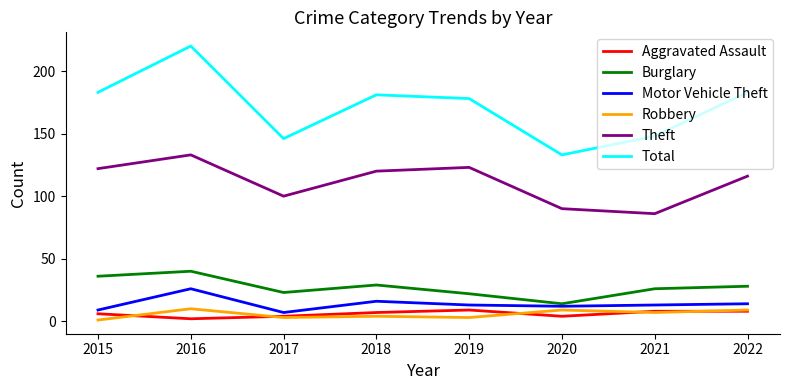

What are all the series names shown in the legend?

Aggravated Assault, Burglary, Motor Vehicle Theft, Robbery, Theft, Total